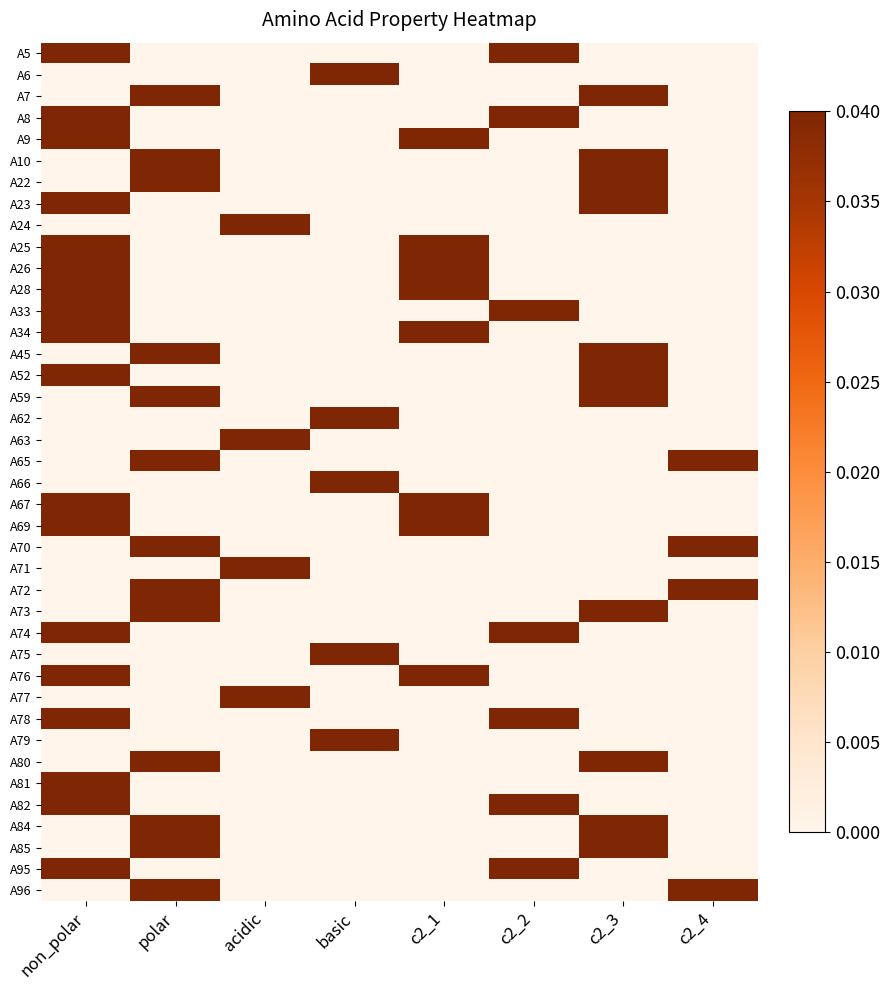

Which has a higher value, c2_2 or polar?

c2_2